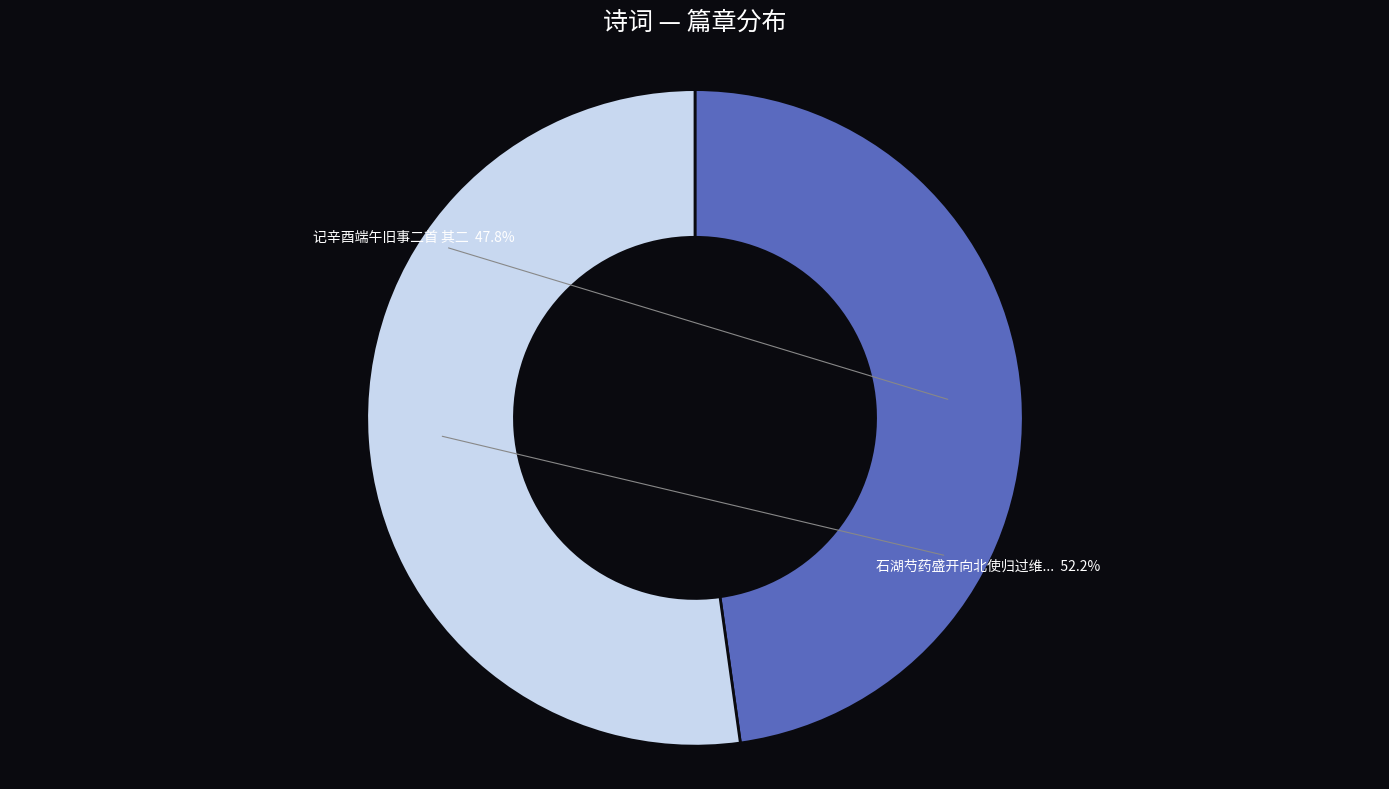

Is there a majority slice in this chart?

Yes